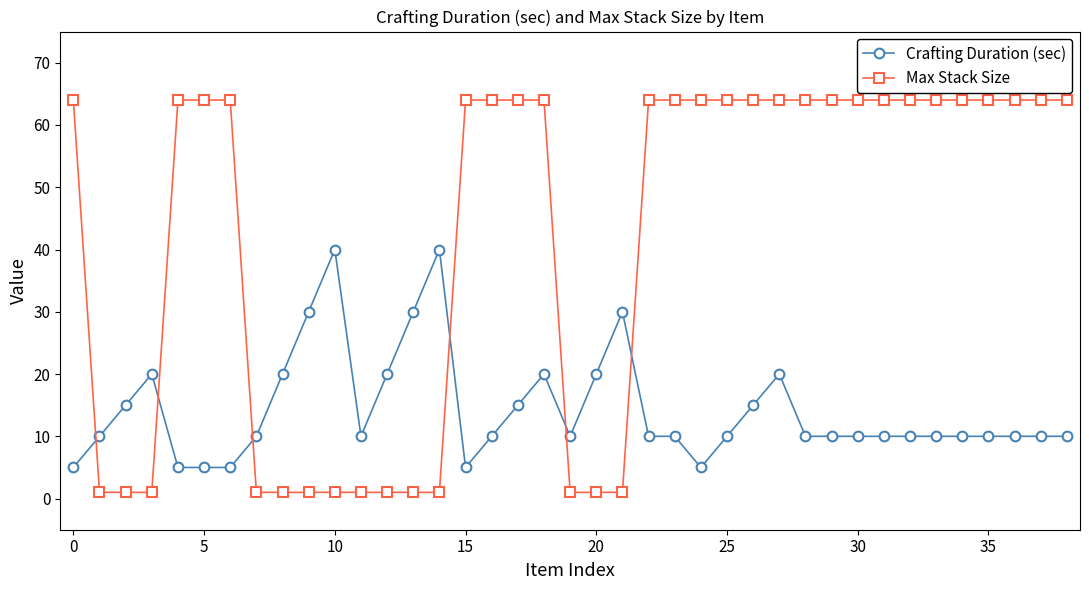

Reading left to right, transcribe all the data shown in this chart.

Crafting Duration (sec): 5	10	15	20	5	5	5	10	20	30	40	10	20	30	40	5	10	15	20	10	20	30	10	10	5	10	15	20	10	10	10	10	10	10	10	10	10	10	10
Max Stack Size: 64	1	1	1	64	64	64	1	1	1	1	1	1	1	1	64	64	64	64	1	1	1	64	64	64	64	64	64	64	64	64	64	64	64	64	64	64	64	64